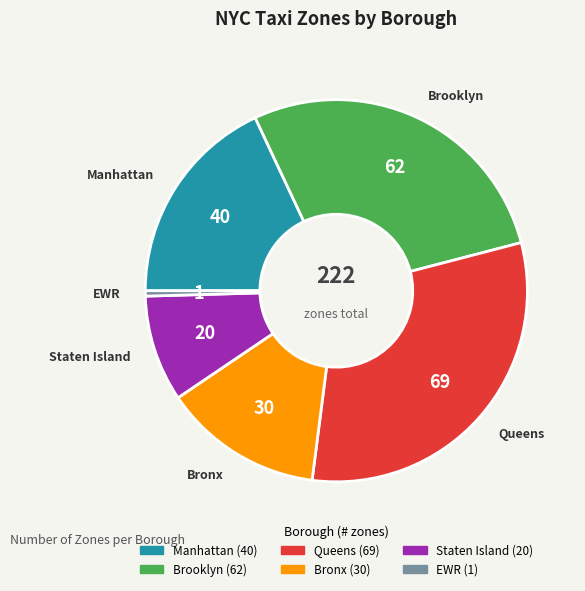

Does any single category account for the majority?

No